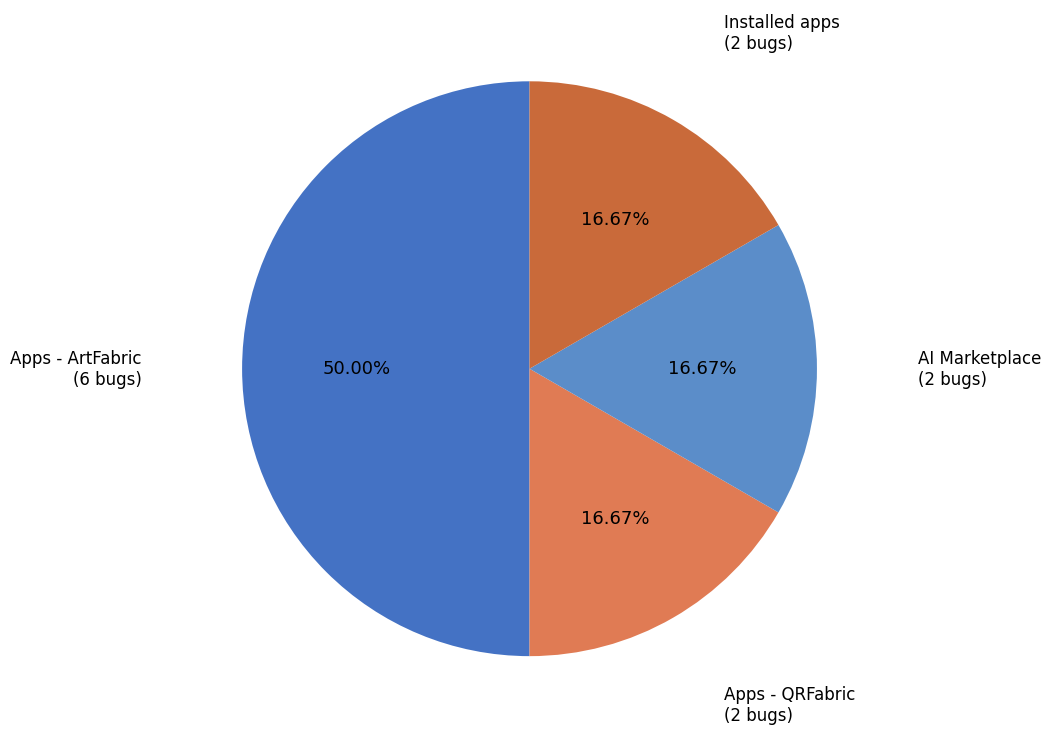

Count the number of slices in the pie.

4